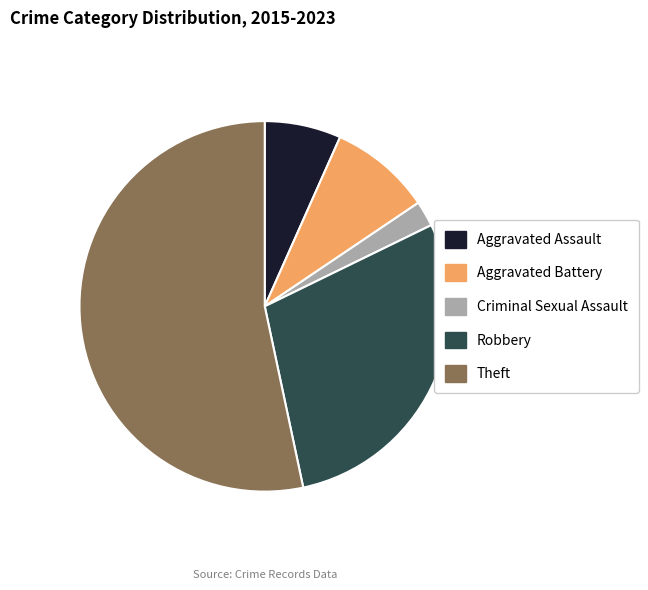

How many slices are in this pie chart?

5